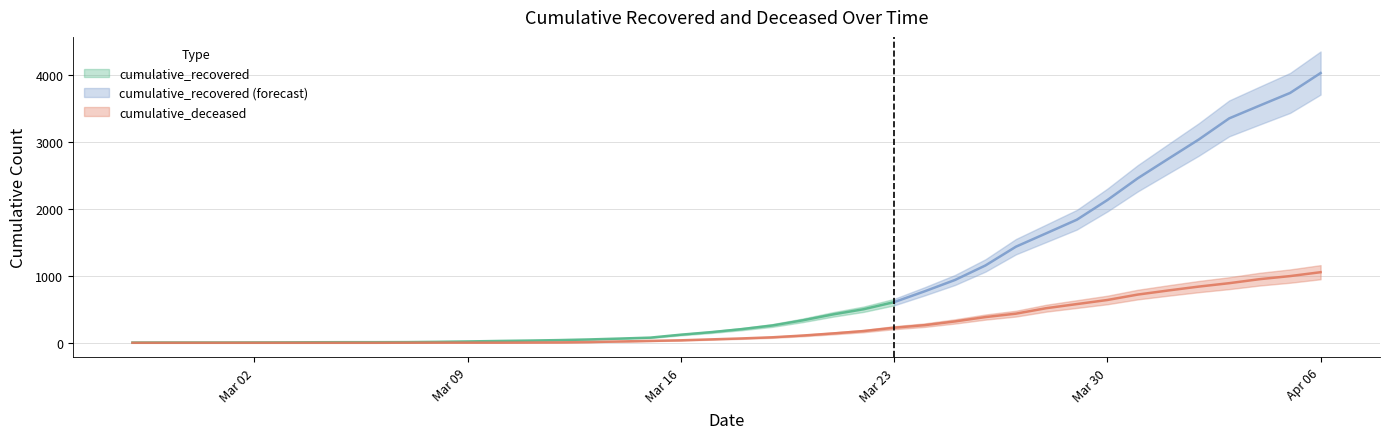

What is the sum of the values at 2020-04-02 and 2020-03-13?

850